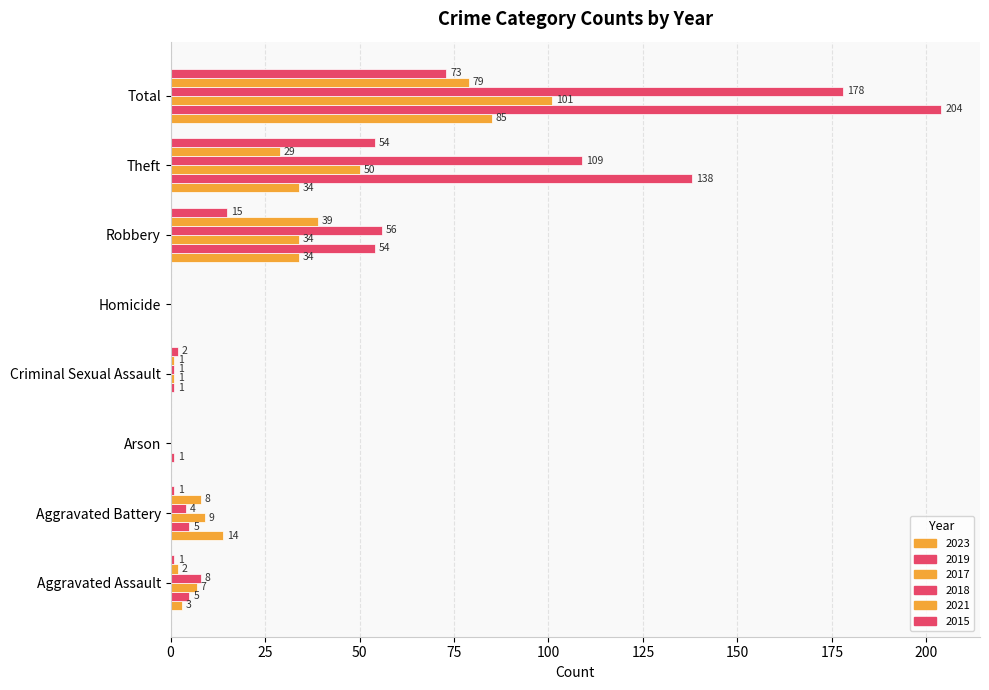

Between Arson and Theft, which series saw the biggest shift?

2019